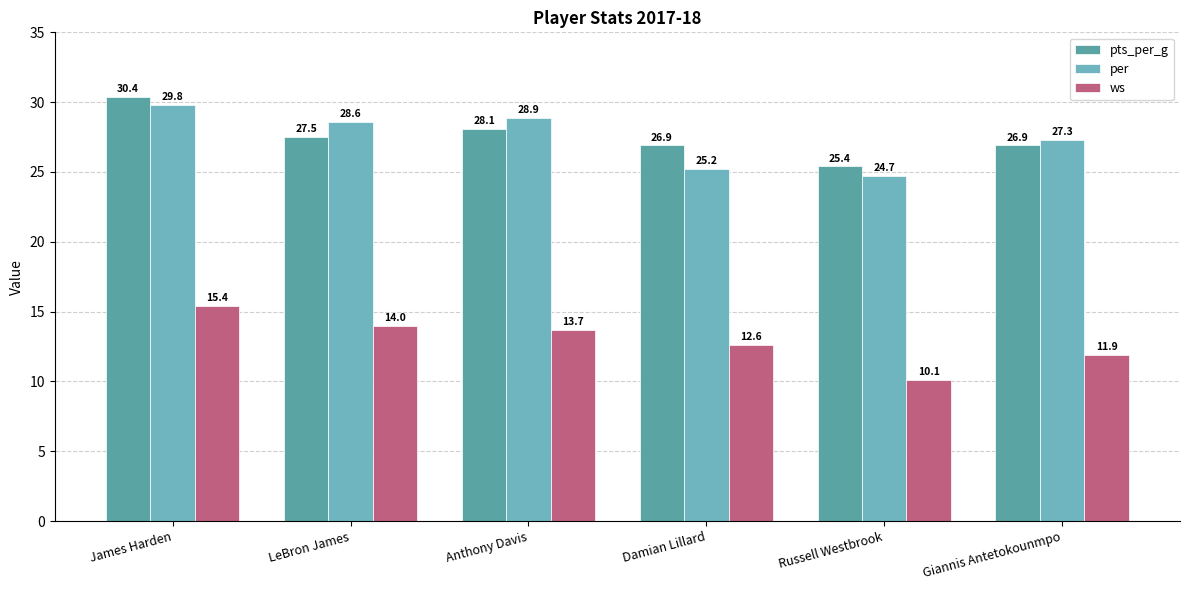

What is the average value of the ws series?

13.0